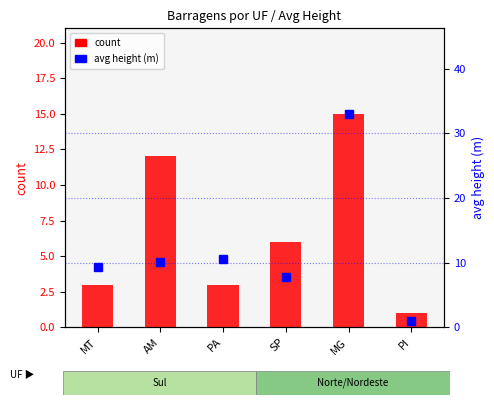

What position from the left is PA?

3